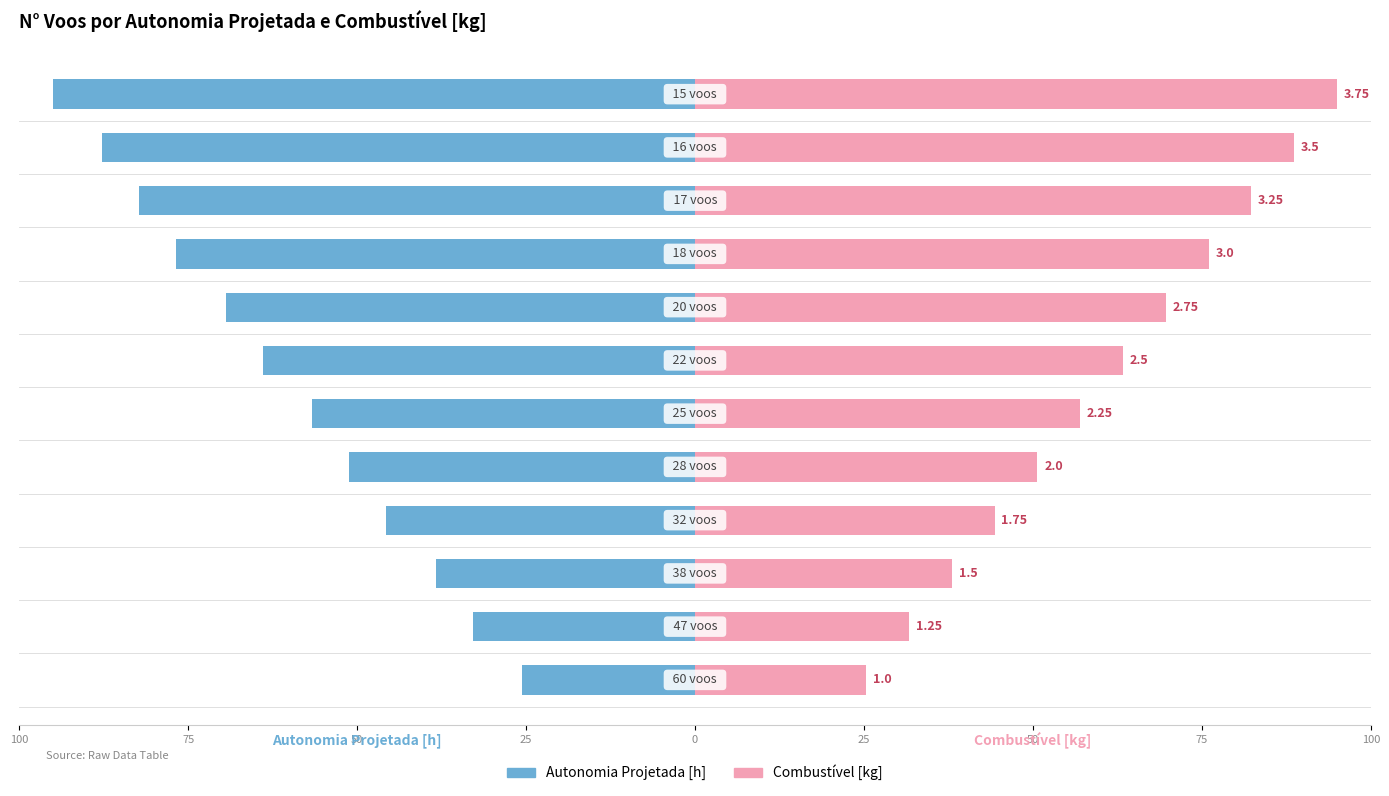

How many distinct data groups are displayed?

2